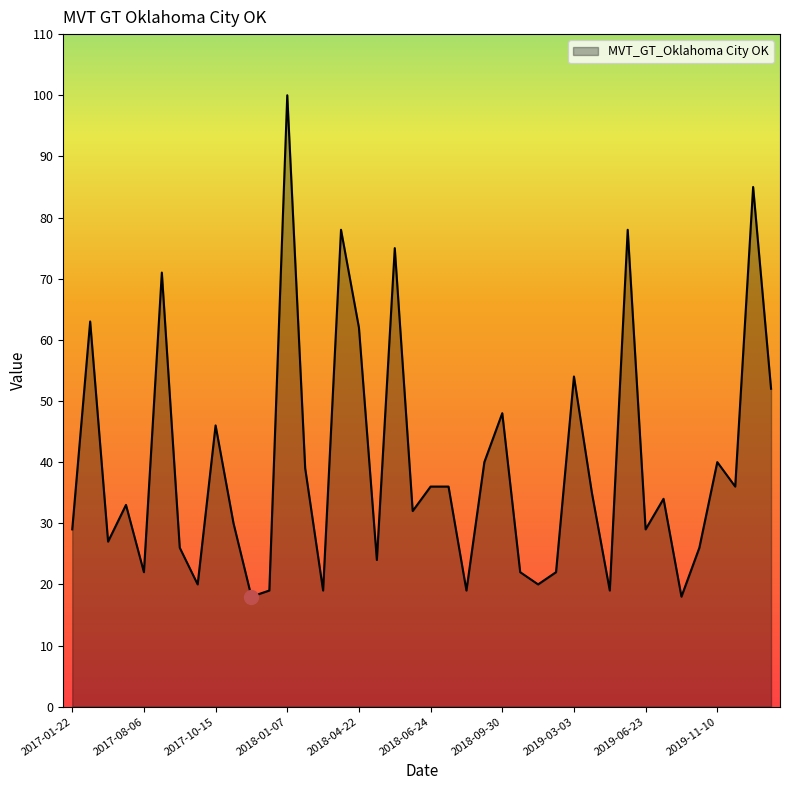

What is the greatest value displayed?

100